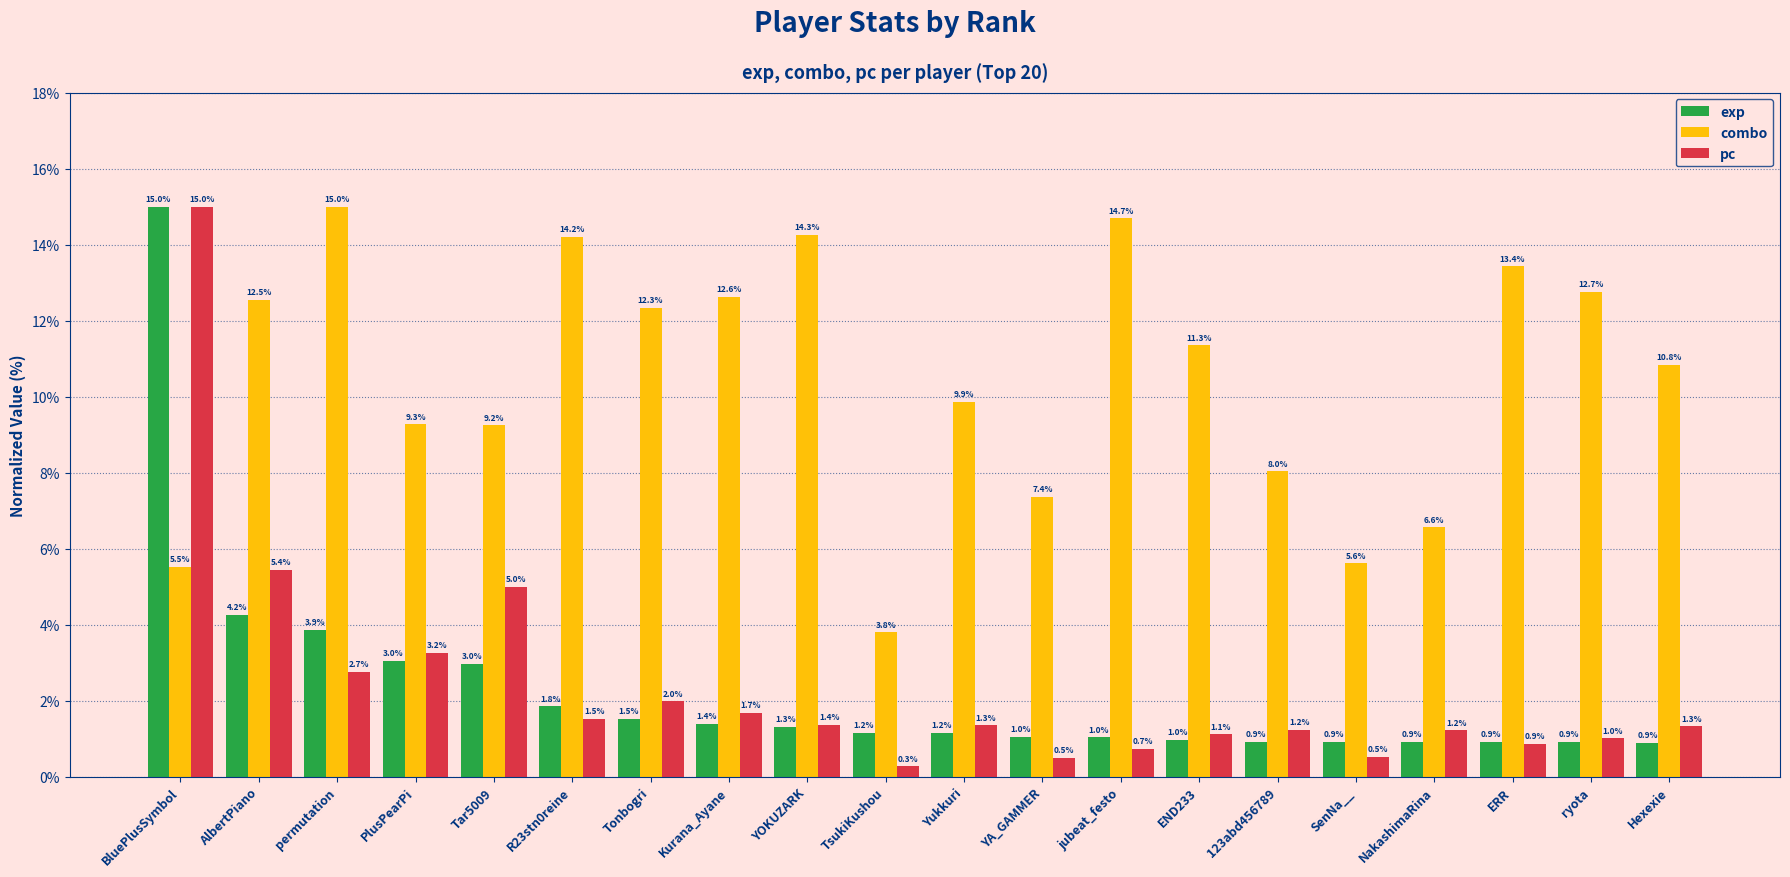

At which label is exp closest to 7?

AlbertPiano